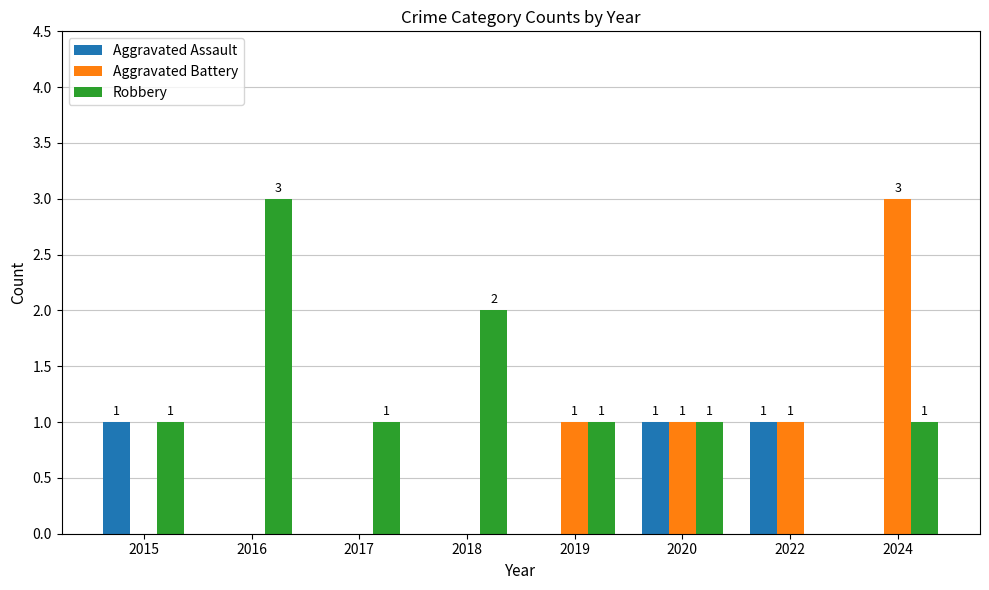

What is the greatest value displayed?

3